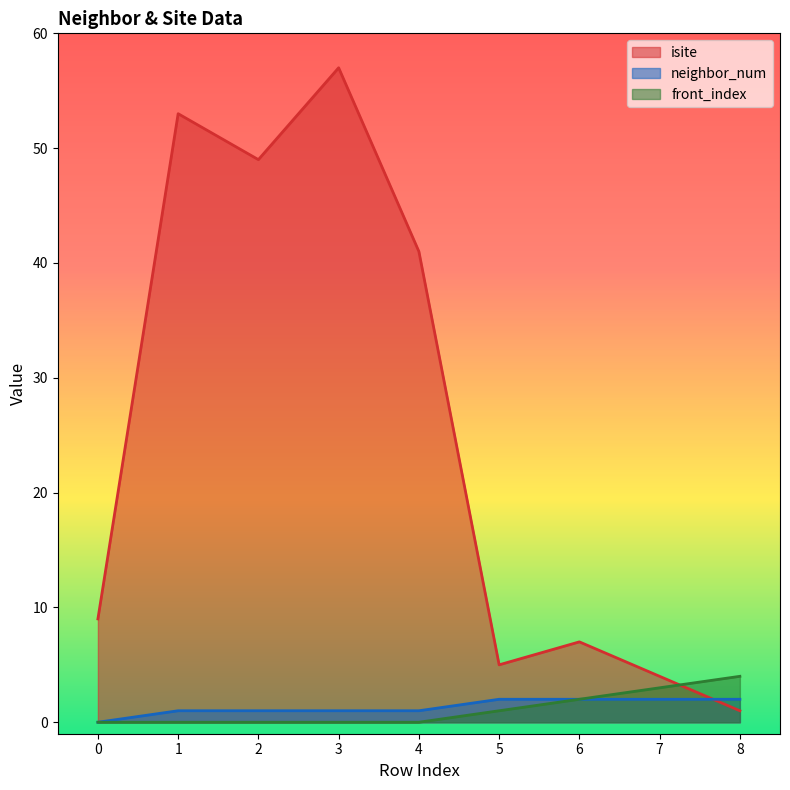

True or false: isite and neighbor_num cross at least once.

True